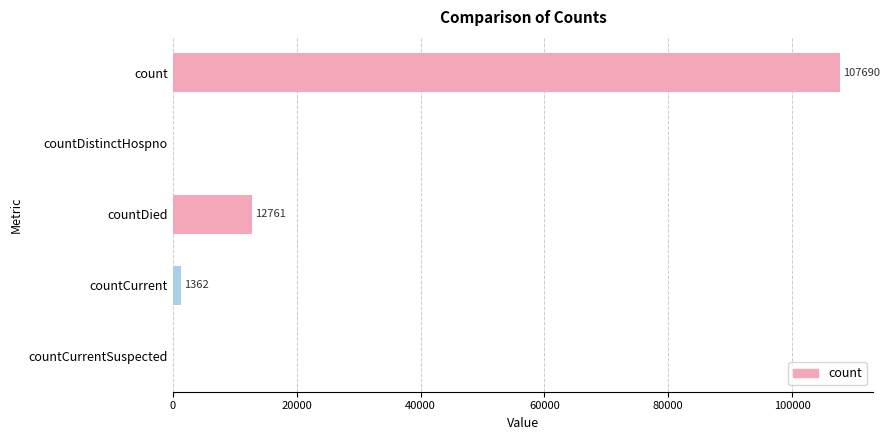

Between count and countDistinctHospno, which is larger?

count